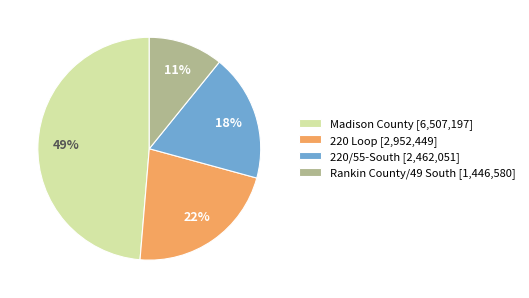

Combined, do 220/55-South [2,462,051] and Rankin County/49 South [1,446,580] account for over 50%?

No